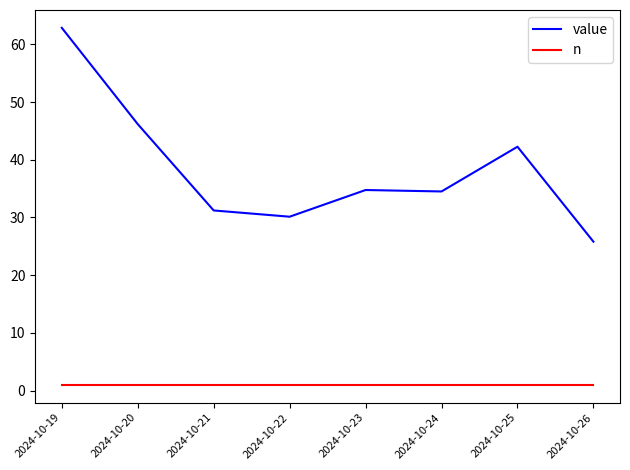

What is the total value across all series at 2024-10-26?

26.8